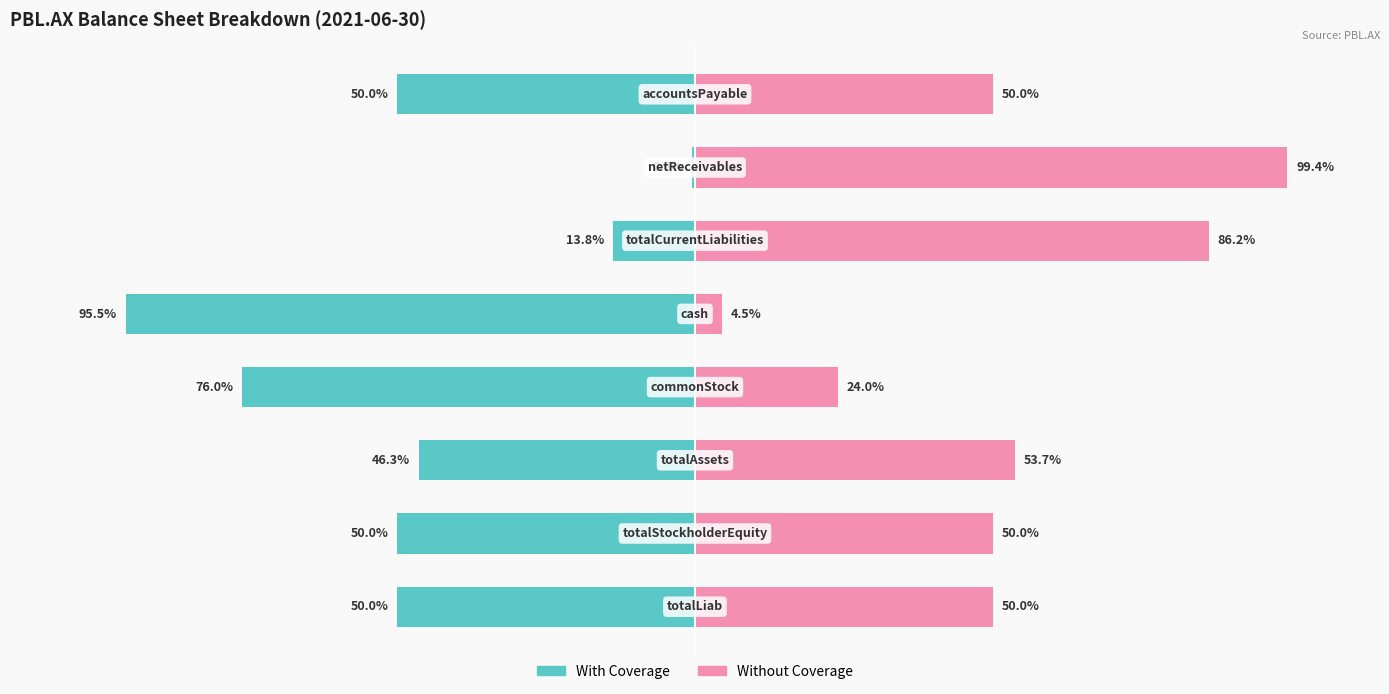

What are all the series names shown in the legend?

With Coverage, Without Coverage